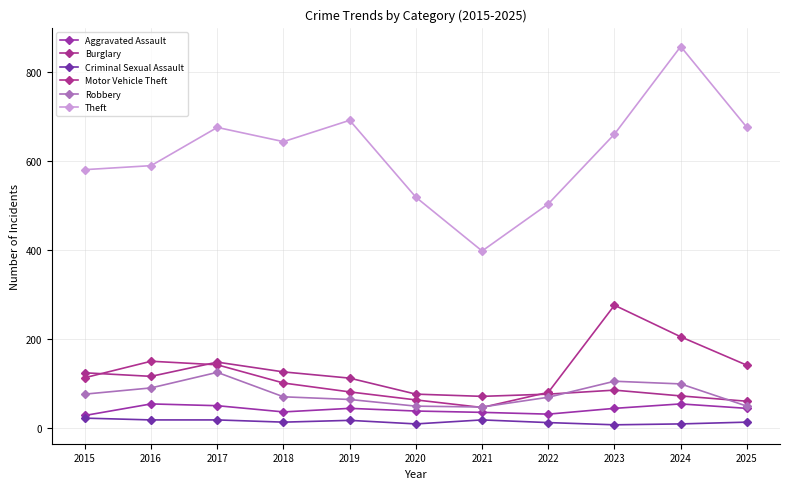

What are all the series names shown in the legend?

Aggravated Assault, Burglary, Criminal Sexual Assault, Motor Vehicle Theft, Robbery, Theft